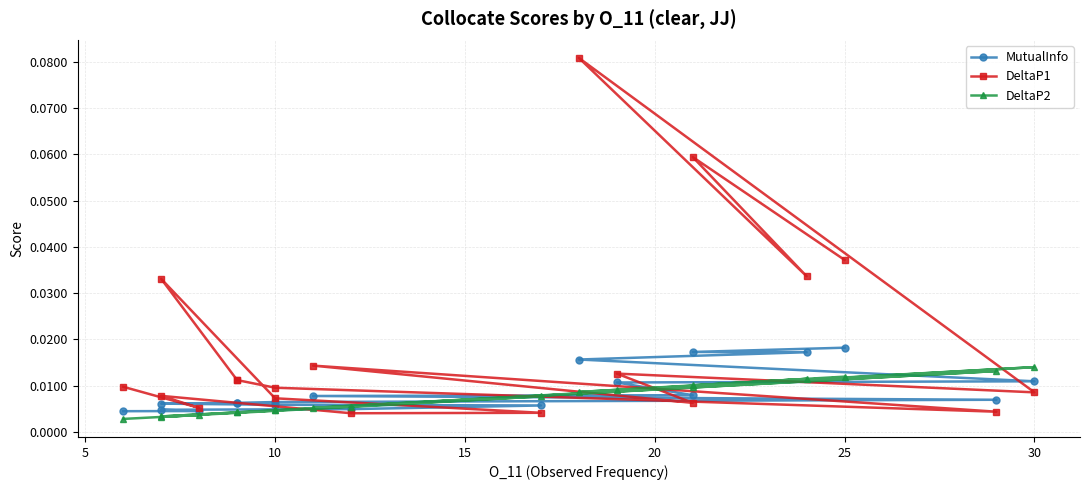

List the series in order of their peak value, highest first.

DeltaP1, MutualInfo, DeltaP2